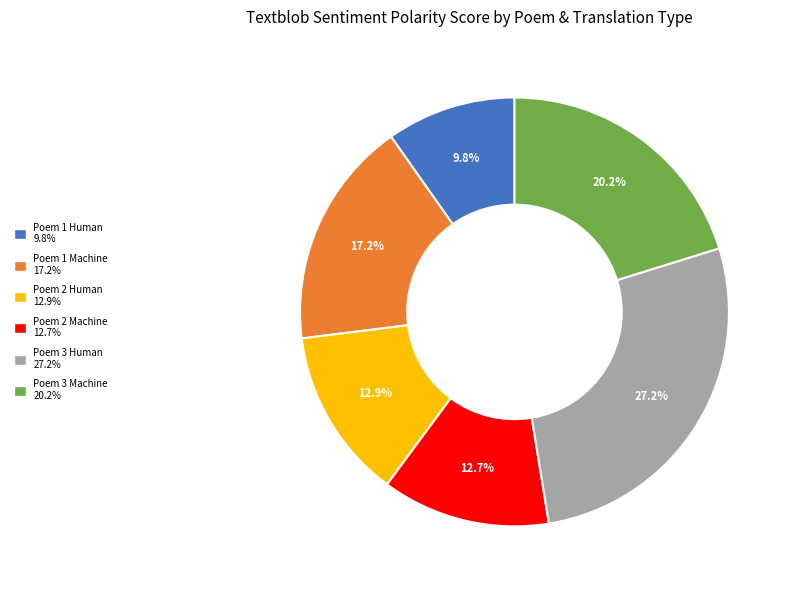

Does Poem 3 Human represent more than half of the total?

No